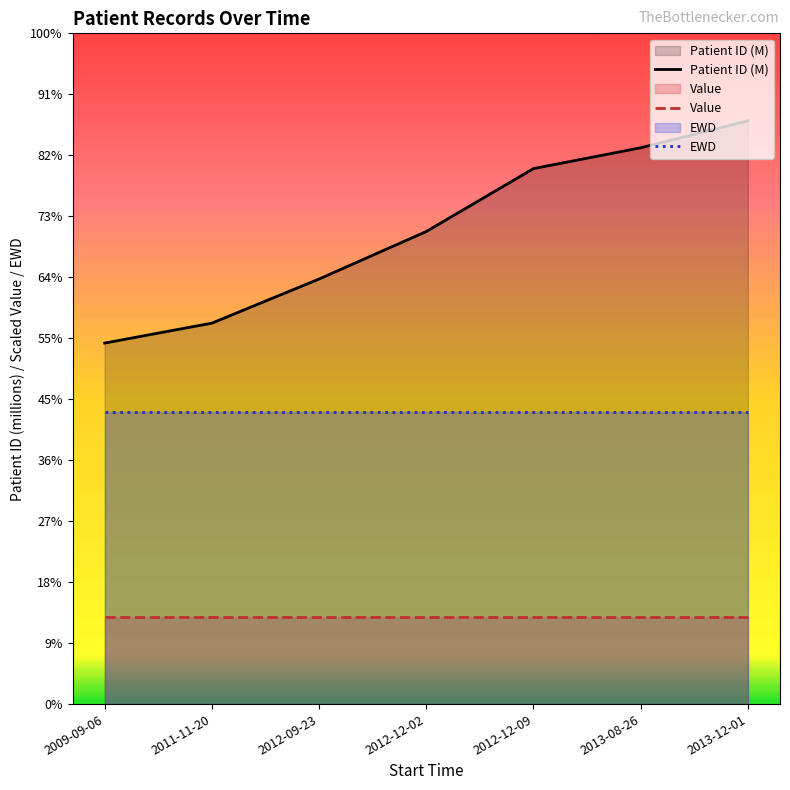

What is the label of the 5th point from the right?

2012-09-23